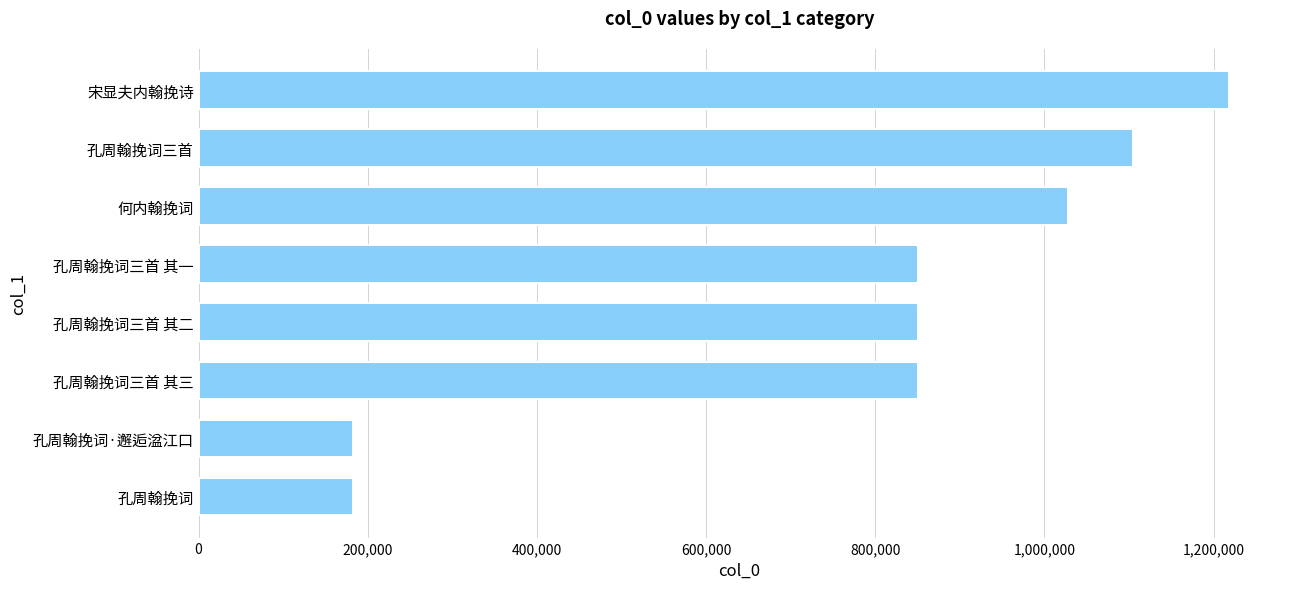

Is it true that the value at 孔周翰挽词三首 其二 is 1488867?

False